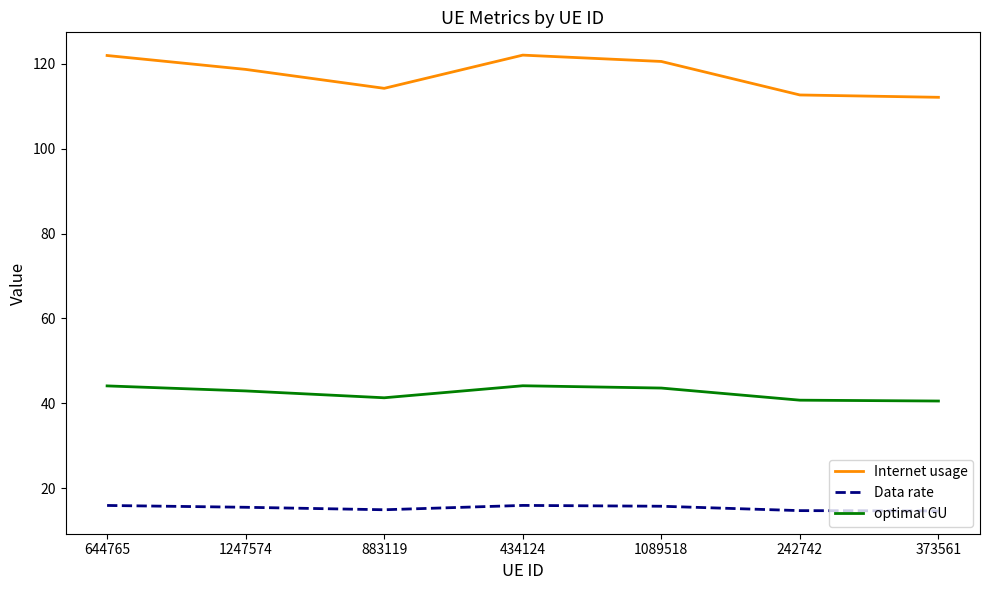

Is the value of Data rate at 644765 greater than the value of Internet usage at 434124?

No